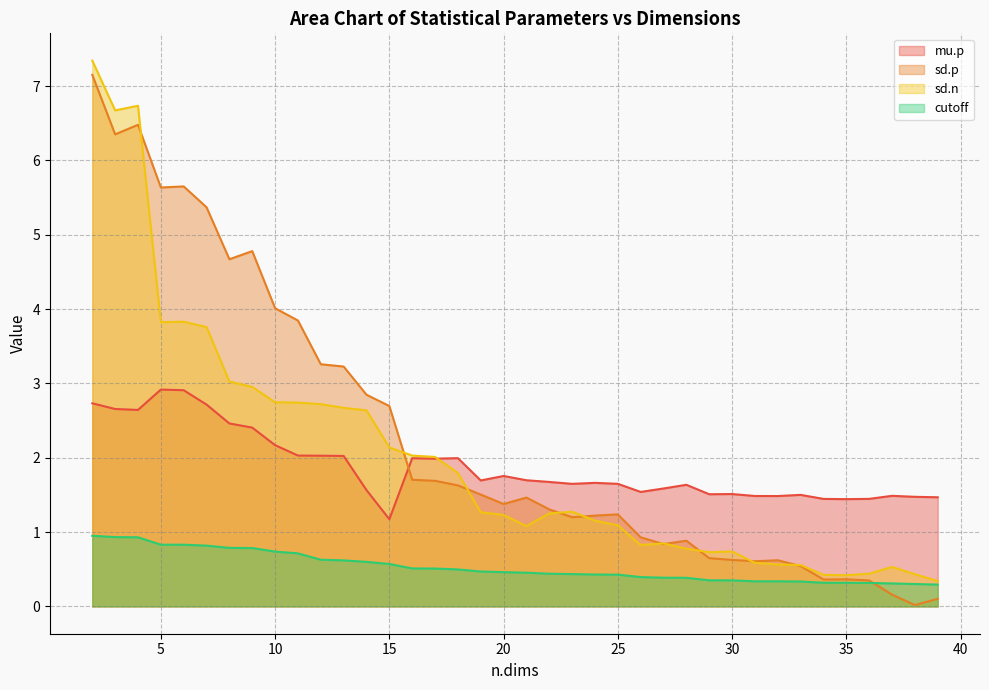

How many interior local valleys does the mu.p series have?

9